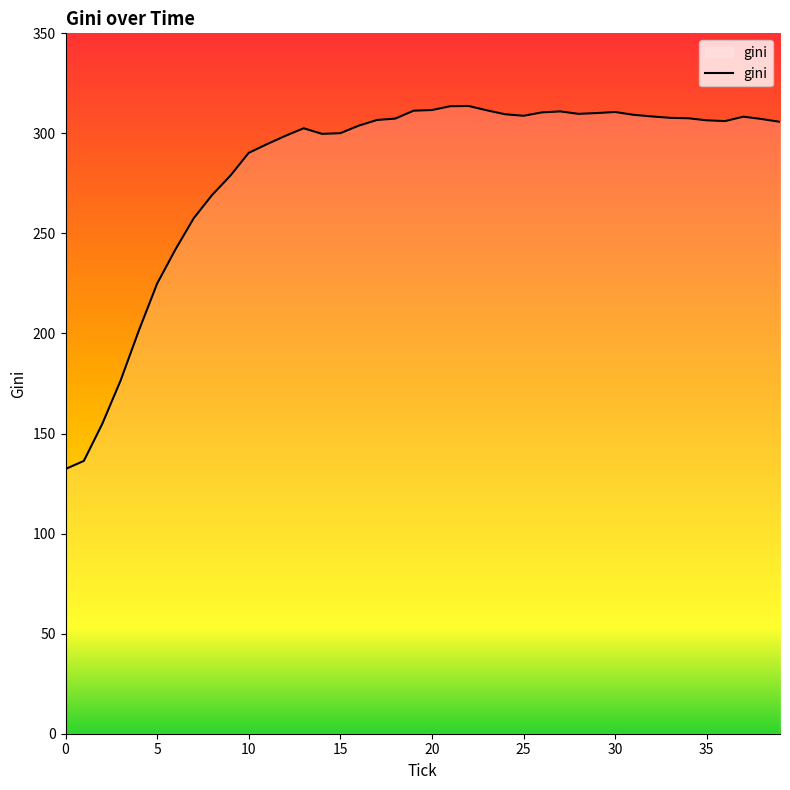

What is the difference between the maximum and minimum values?

181.4